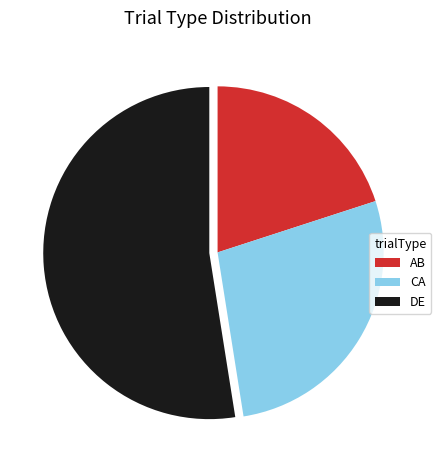

Count the number of slices in the pie.

3